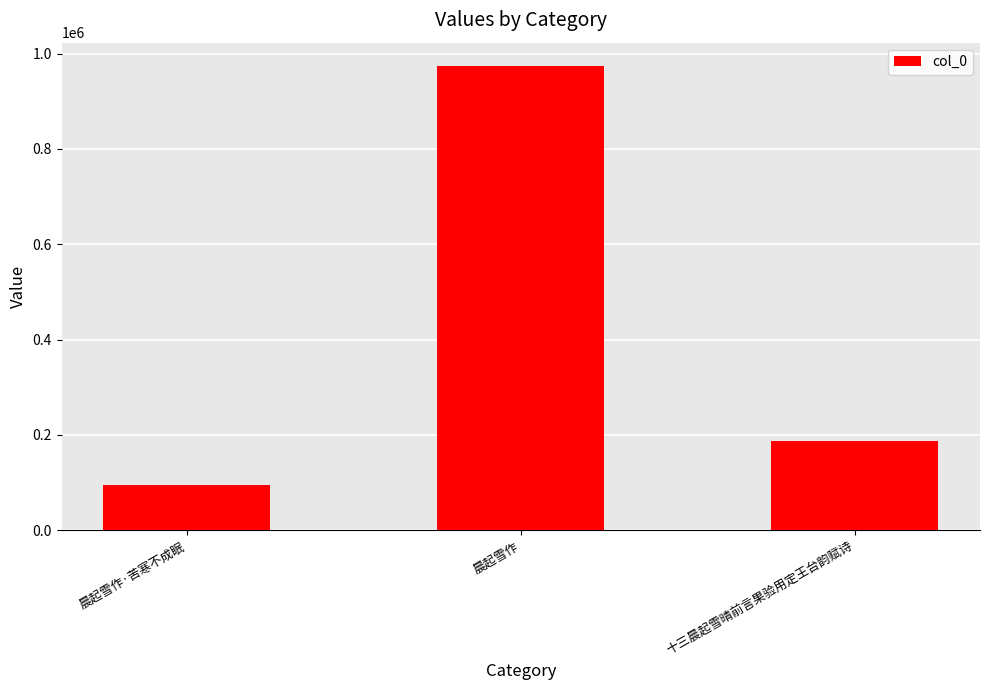

What is the change in value from 晨起雪作·苦寒不成眠 to 十三晨起雪晴前言果验用定王台韵赋诗?

+92703